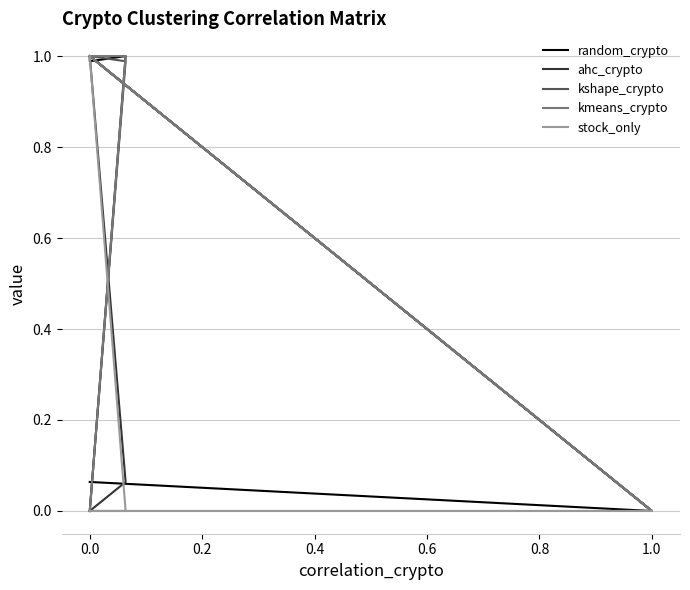

What is the value of the ahc_crypto point at the 1st from the left?

1.0